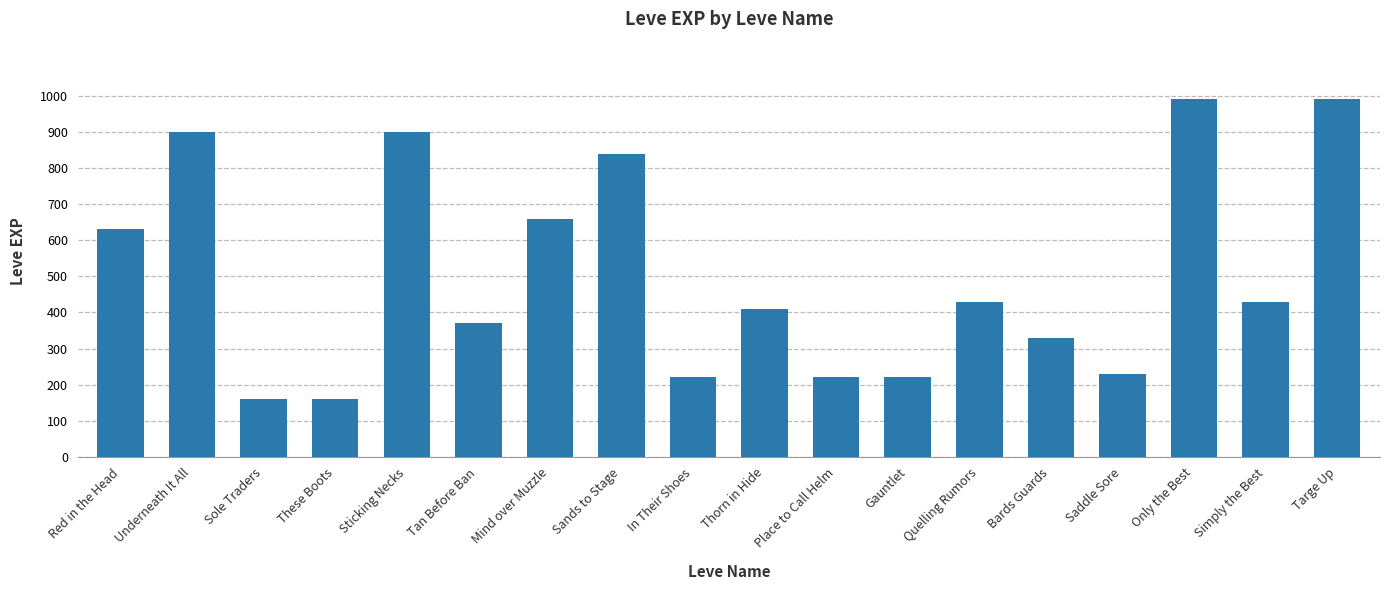

Which has a higher value, Targe Up or Thorn in Hide?

Targe Up